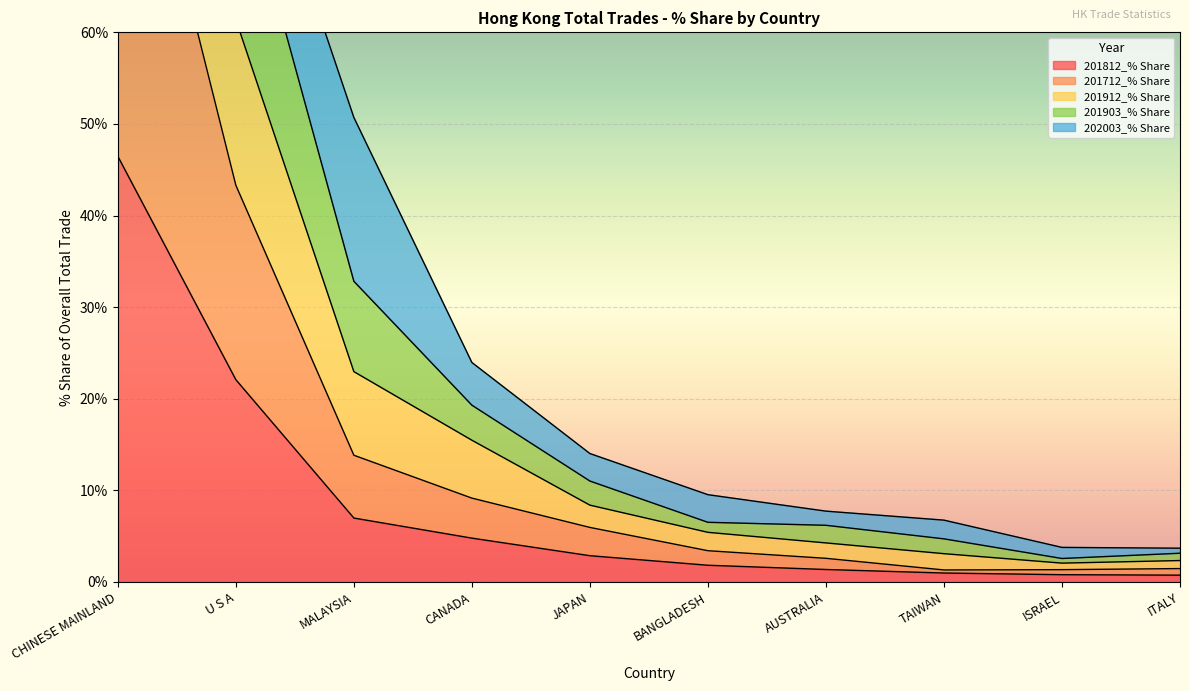

At which label is 201812_% Share closest to 23?

U S A